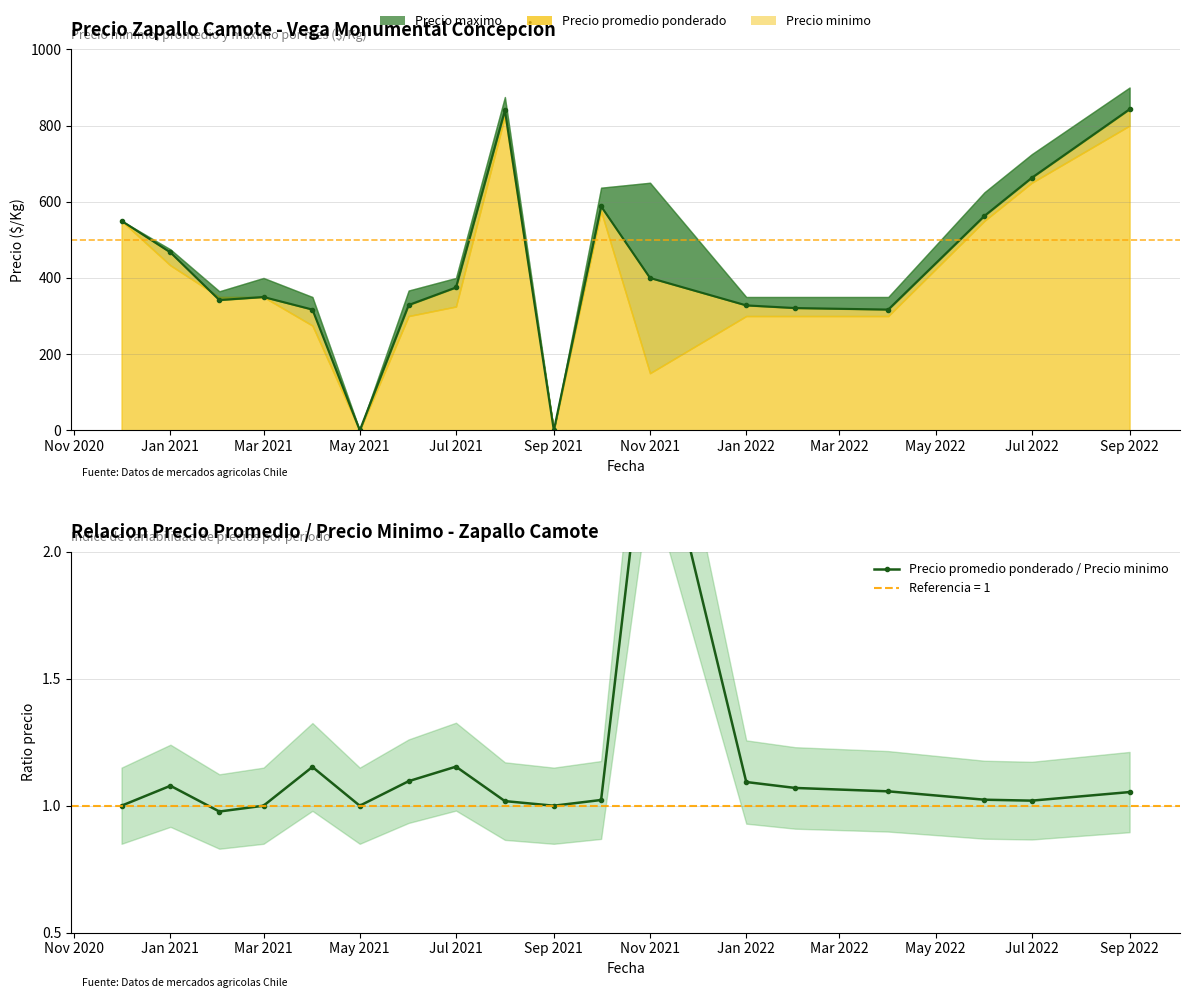

Read the value at Jul 2021.

1.2